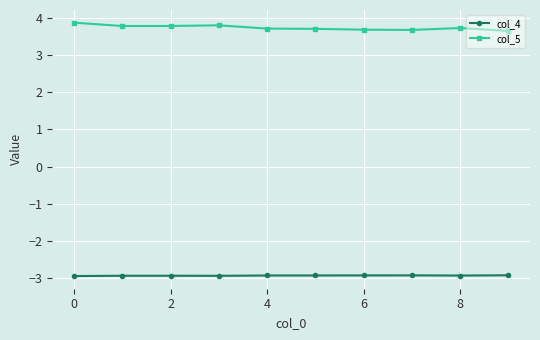

What is the maximum value for col_5?

3.9